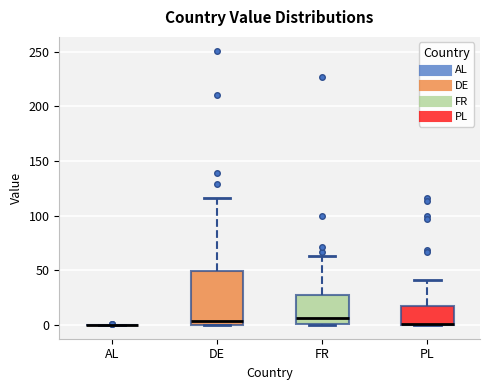

Reading left to right, transcribe this box plot: for each box, give where its median line is, the range the box spans, and where its two whiskers end, as read against the y-axis. The values are not printed on the chart, so give them approximately, as read against the axis.

AL: box collapsed to a line at 0, whiskers 0 to 0
DE: median 5, box 0 to 50, whiskers 0 to 115
FR: median 5, box 0 to 25, whiskers 0 to 65
PL: median 0 (drawn on the box's lower edge), box 0 to 15, whiskers 0 to 40